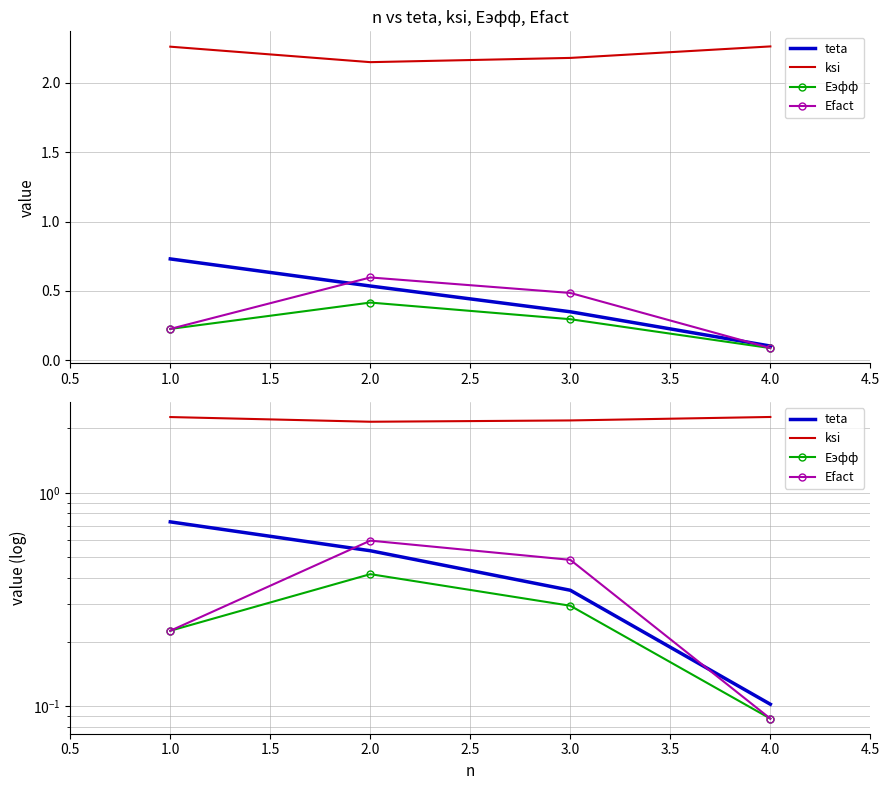

What is the total value across all series at 1.0?

3.4